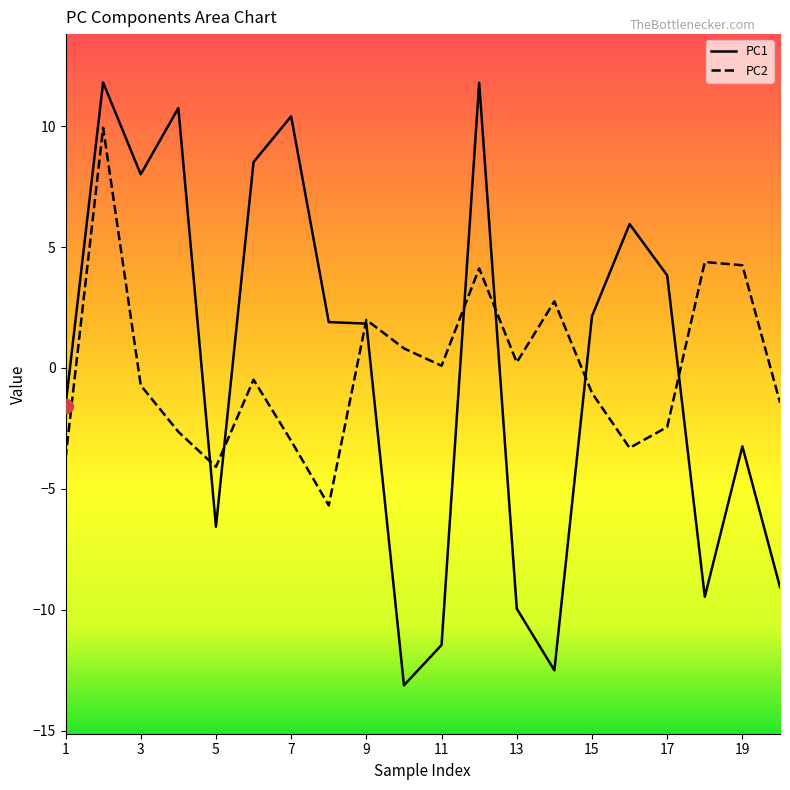

Is it true that PC2 equals 1.5 at 19?

False